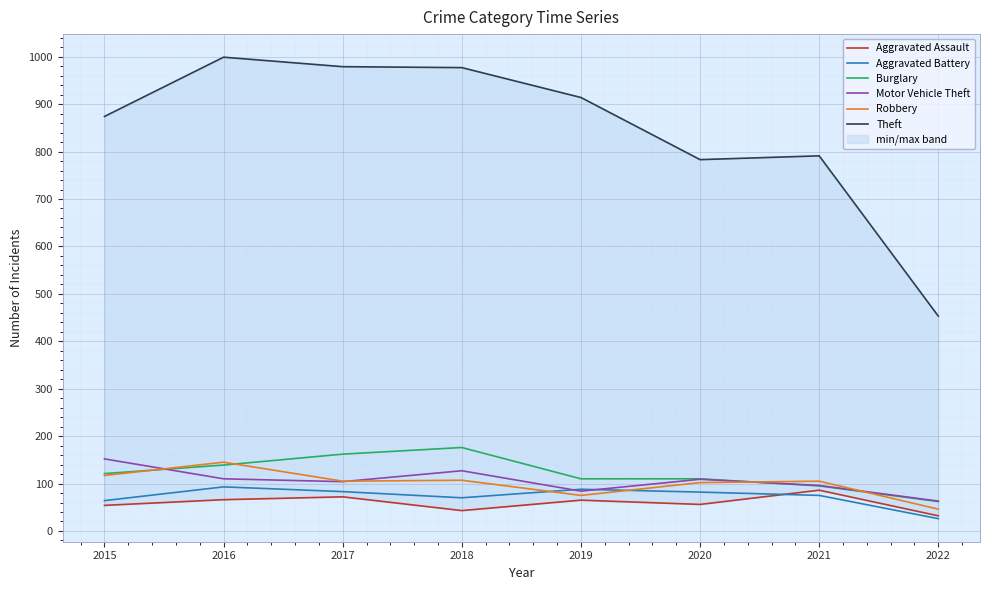

What is the maximum value shown in the chart?

999